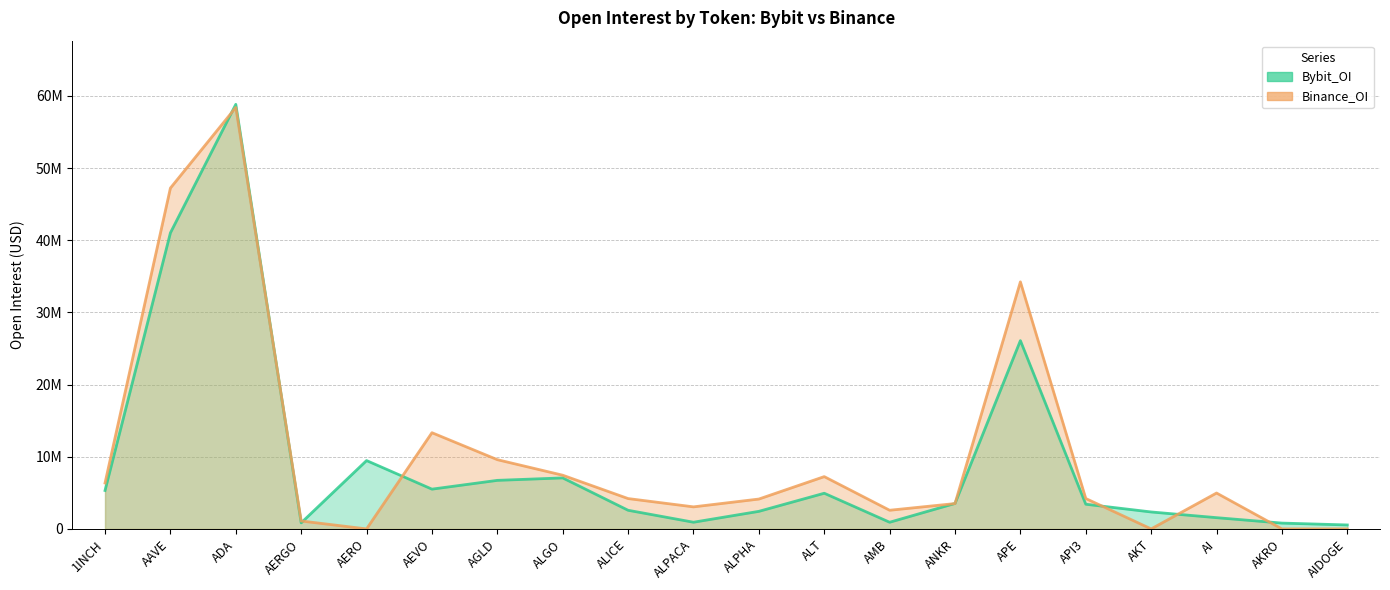

At which label does Binance_OI first exceed 4213005?

1INCH